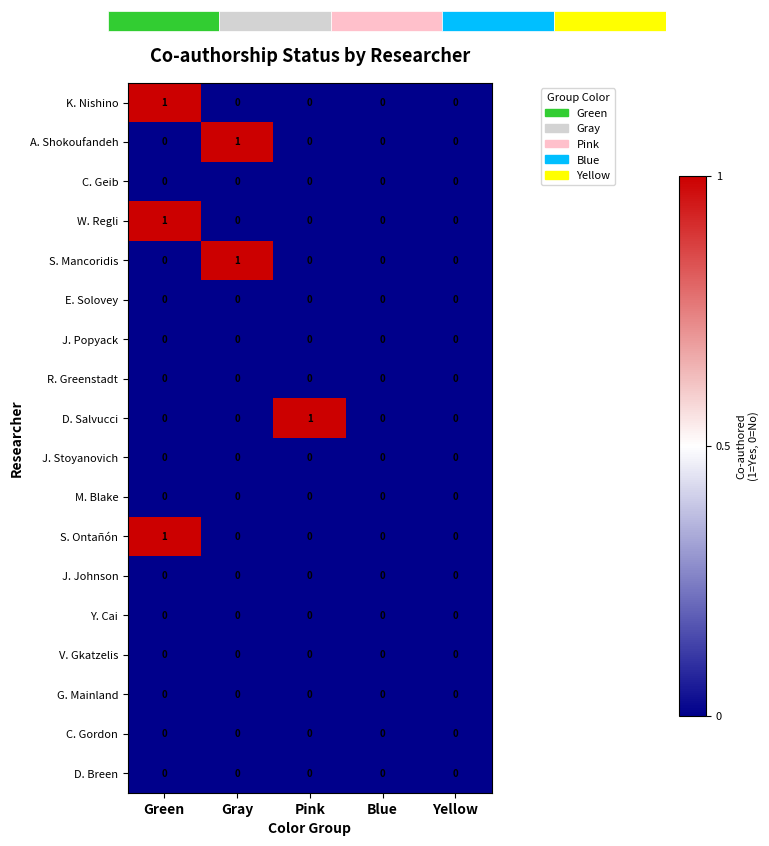

At which label is S. Ontañón closest to 0?

Gray